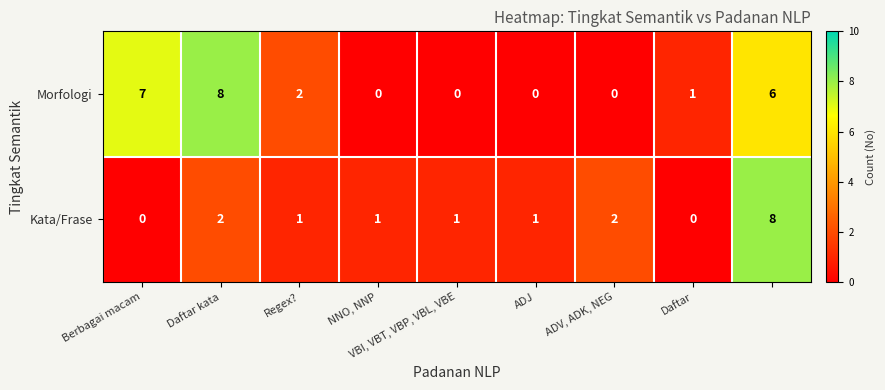

Which series has the largest total across all categories?

Morfologi